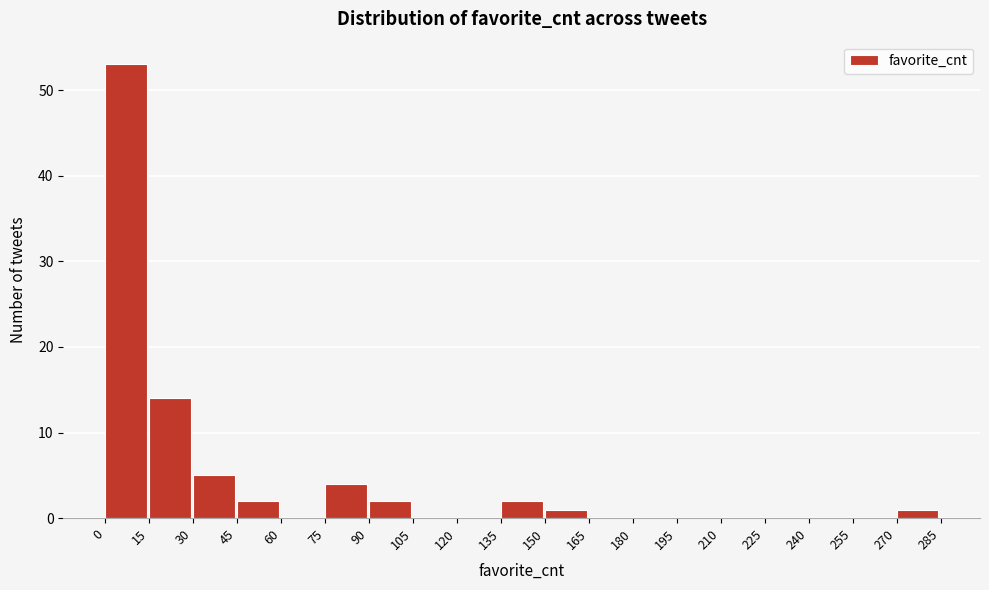

Reading left to right, transcribe this chart: for each bar, give the range it covers on the x-axis and its height. The values are not printed on the chart, so give them approximately, as read against the axis.

0 to 15: 53
15 to 30: 14
30 to 45: 5
45 to 60: 2
60 to 75: 0
75 to 90: 4
90 to 105: 2
105 to 120: 0
120 to 135: 0
135 to 150: 2
150 to 165: 1
165 to 180: 0
180 to 195: 0
195 to 210: 0
210 to 225: 0
225 to 240: 0
240 to 255: 0
255 to 270: 0
270 to 285: 1